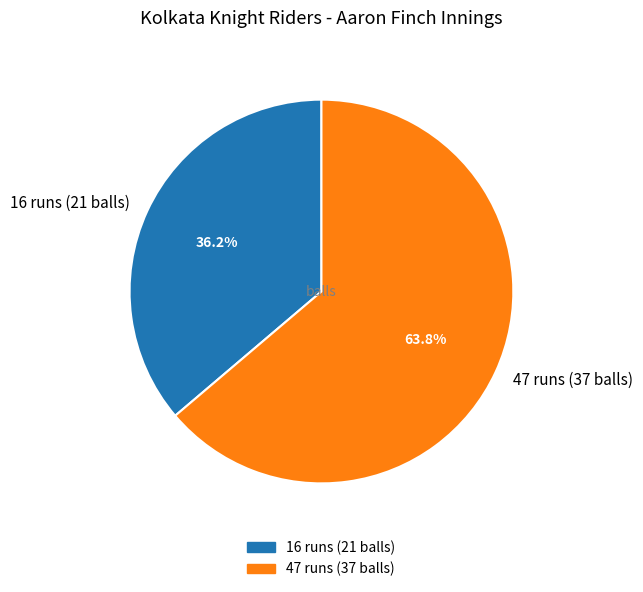

What is the ratio of the value at 47 runs (37 balls) to the value at 16 runs (21 balls)?

1.8